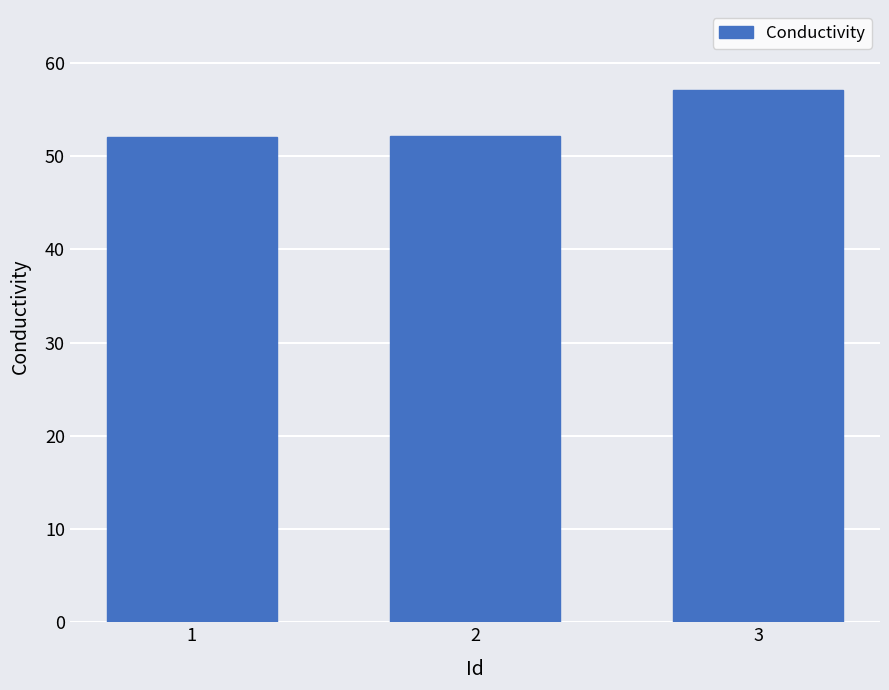

What is the greatest value displayed?

57.1